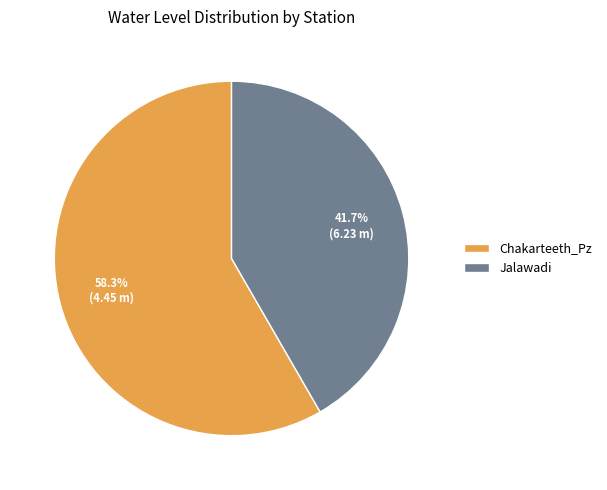

Which has a higher value, Chakarteeth_Pz or Jalawadi?

Chakarteeth_Pz